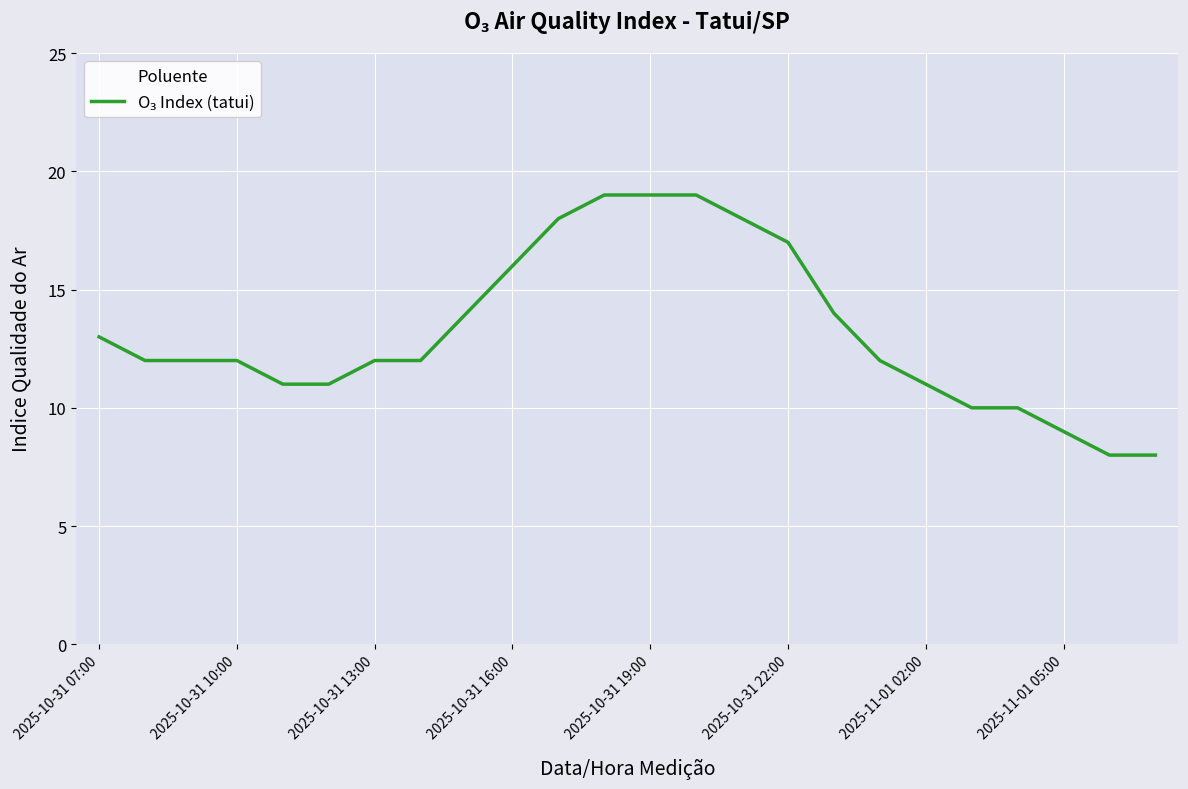

What is the greatest value displayed?

19